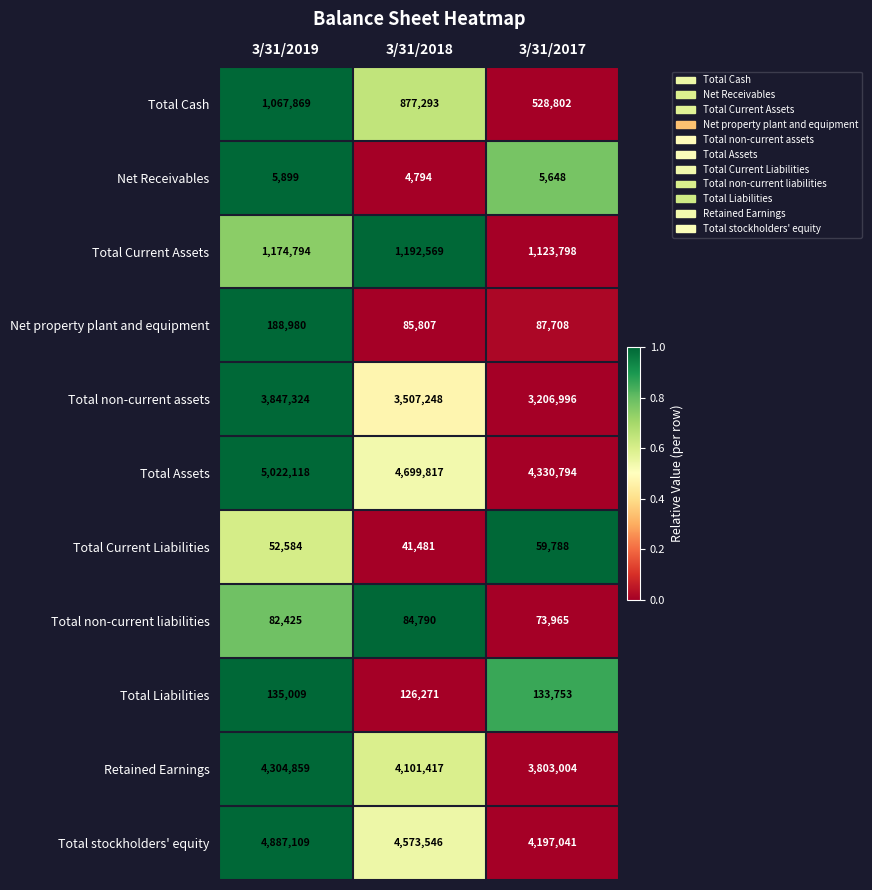

How many values in the Total Current Assets series are below 1174794?

1